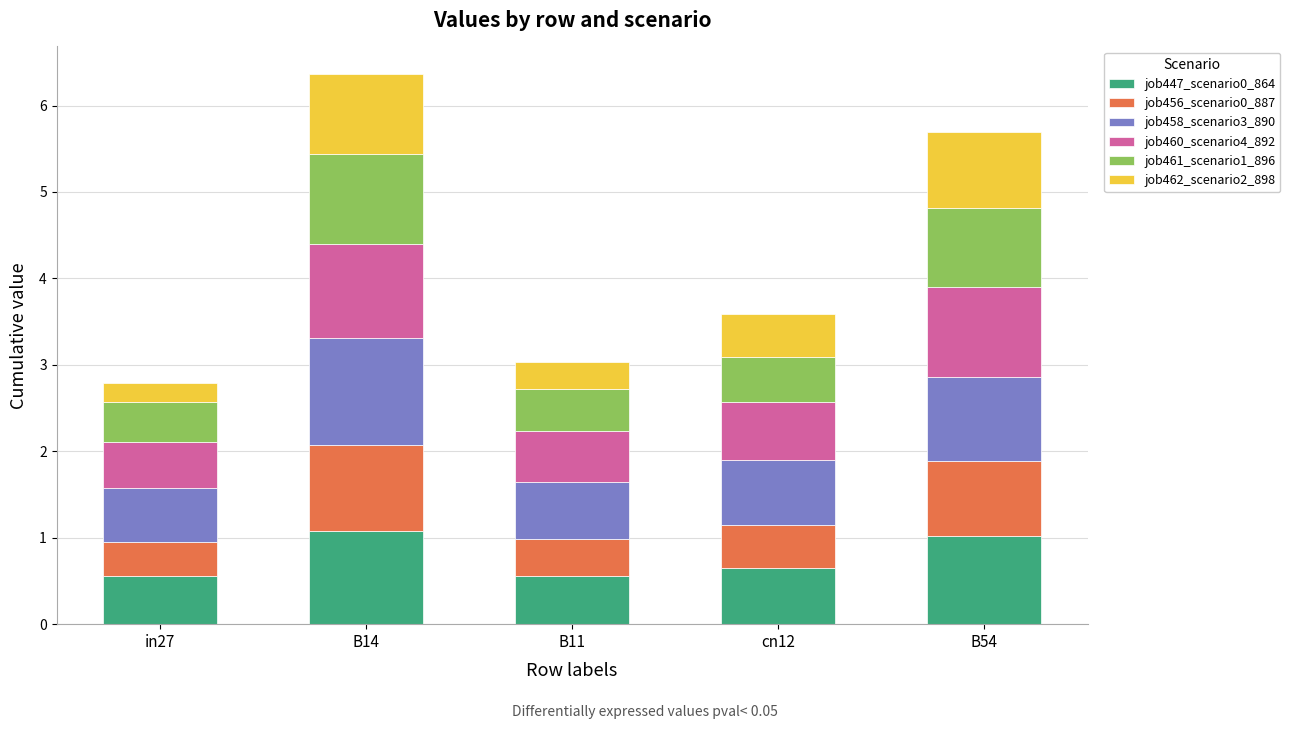

What is the total value across all series at in27?

2.8